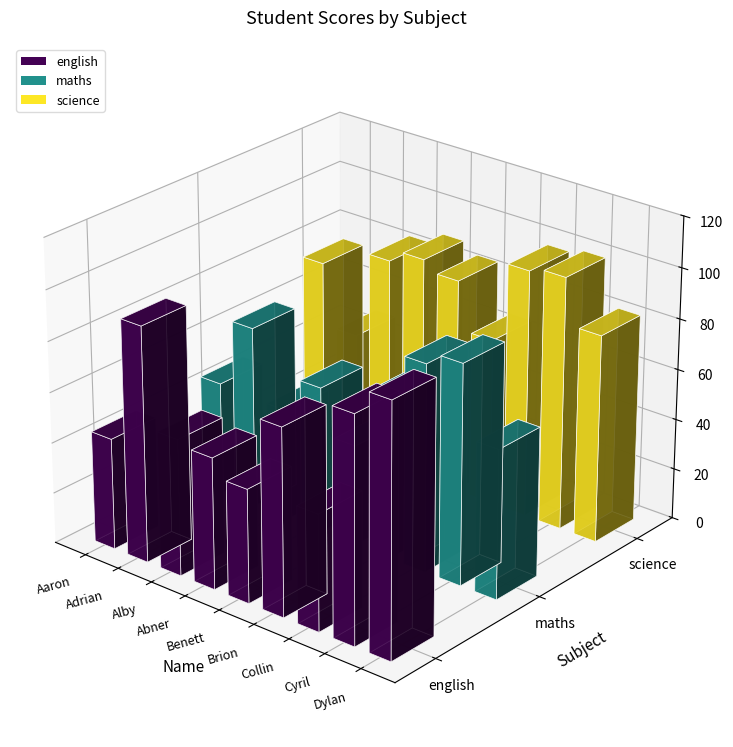

What is the label of the 2nd bar from the right?

Cyril